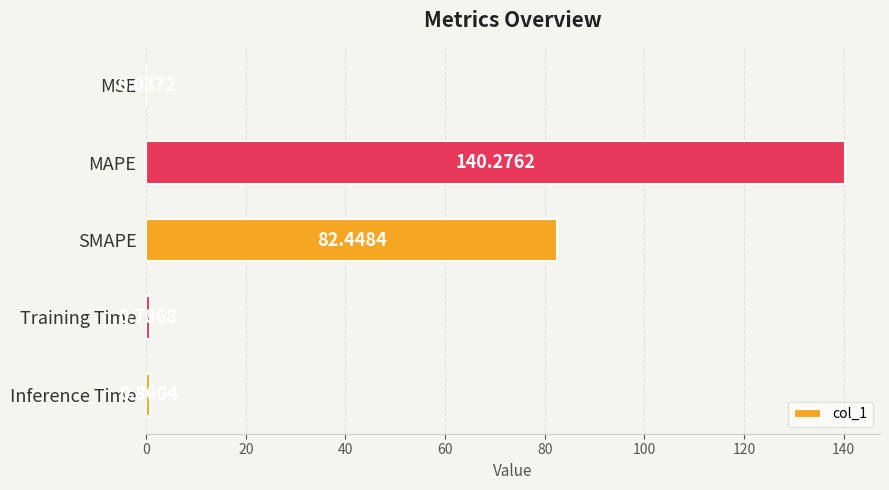

At which category does the chart reach its peak across all series?

MAPE